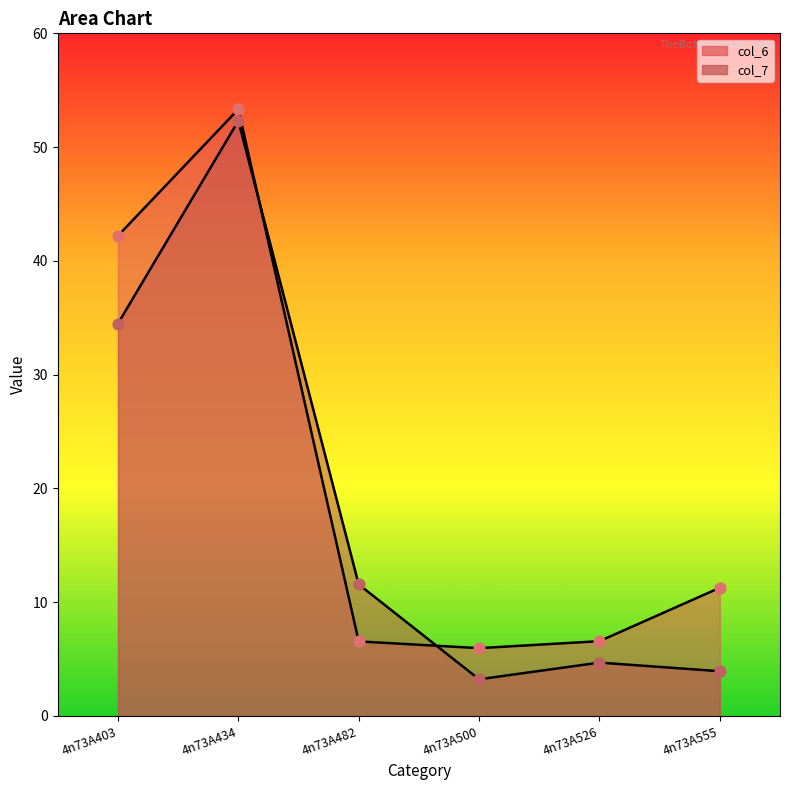

Which series contains the highest Y value?

col_6